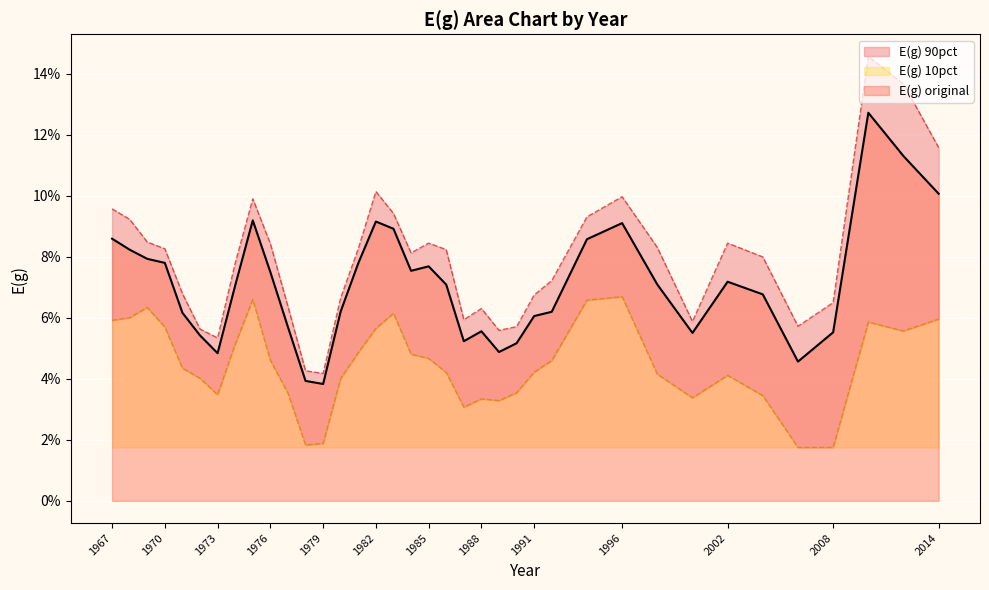

At 1973, list the series in order from smallest to largest.

E(g) 10pct, E(g) original, E(g) 90pct